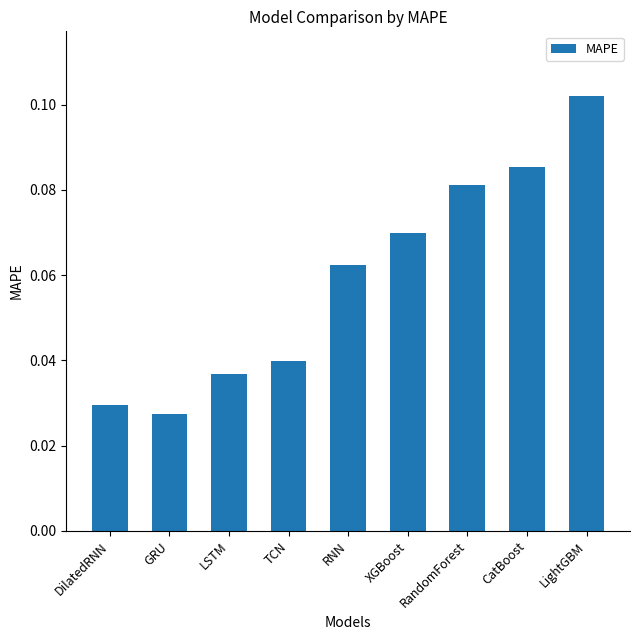

Which has a higher value, LSTM or TCN?

TCN